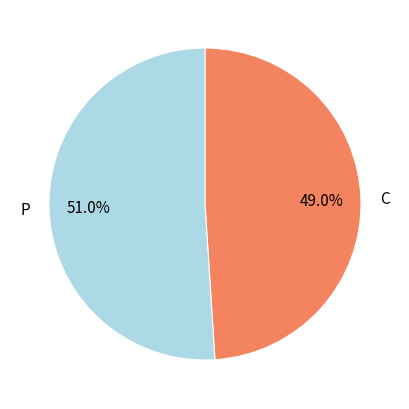

Rank the categories by value from highest to lowest.

P, C